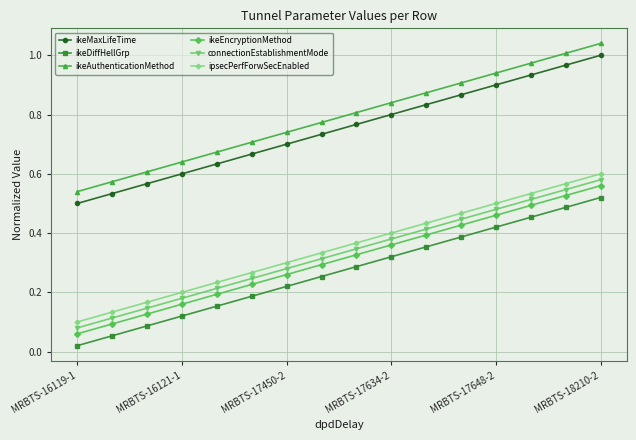

True or false: ikeEncryptionMethod and ikeAuthenticationMethod intersect in this chart.

False